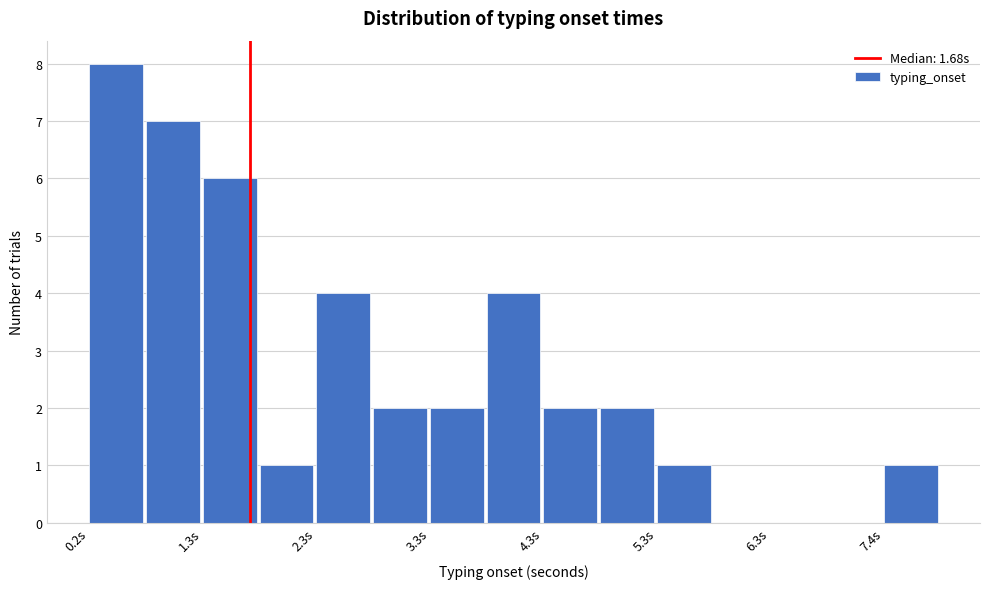

Read against the x-axis, roughly where is the centre of the tallest bar?

0.4